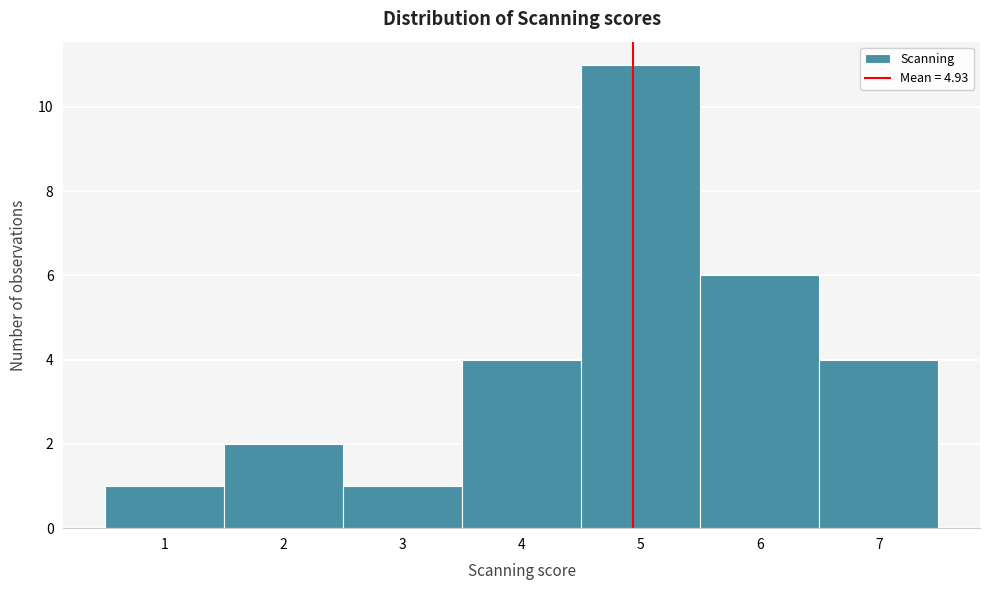

Reading left to right, list every bar in this chart as the range it spans on the x-axis followed by its height. The values are not printed on the chart, so give them approximately, as read against the axis.

0.5 to 1.5: 1
1.5 to 2.5: 2
2.5 to 3.5: 1
3.5 to 4.5: 4
4.5 to 5.5: 11
5.5 to 6.5: 6
6.5 to 7.5: 4